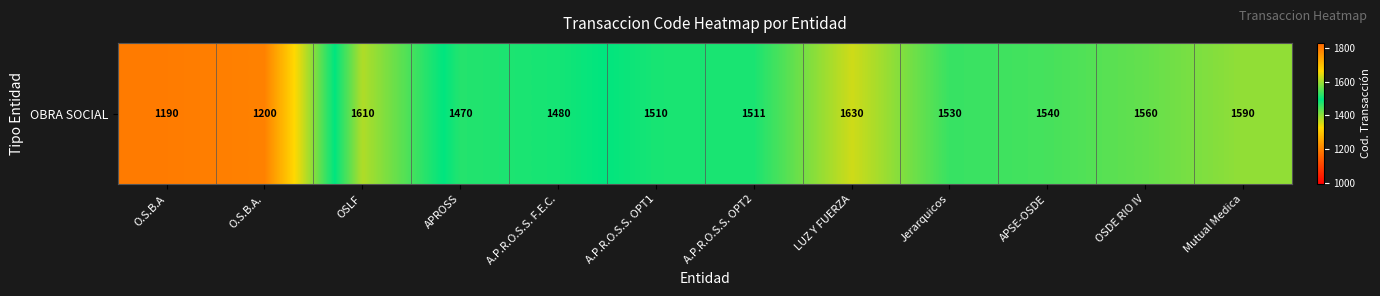

Count the number of categories in the chart.

12